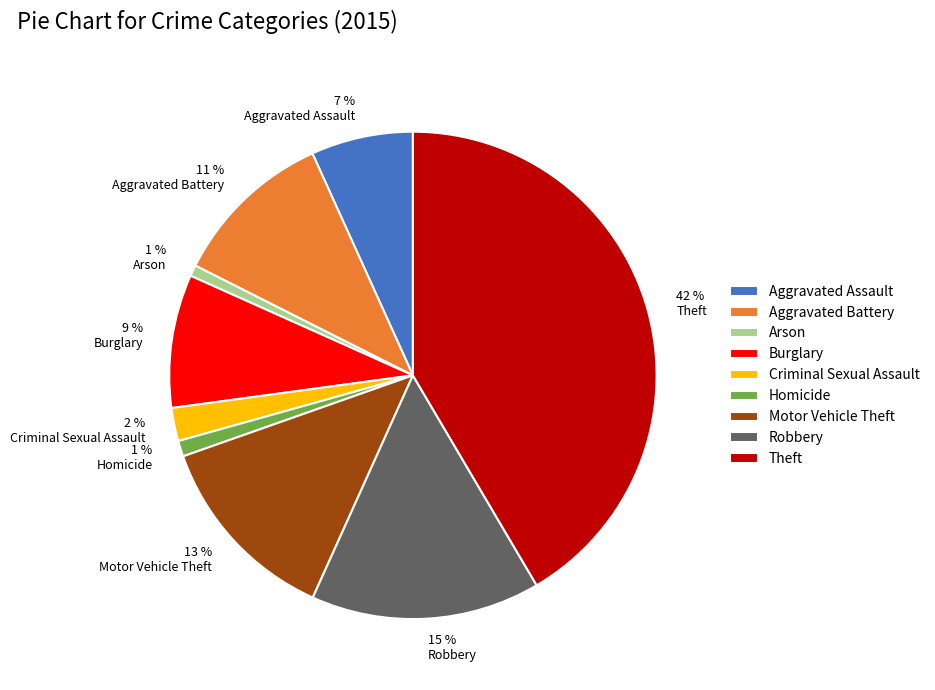

Do 2 % Criminal Sexual Assault and 11 % Aggravated Battery together represent more than half of the pie?

No